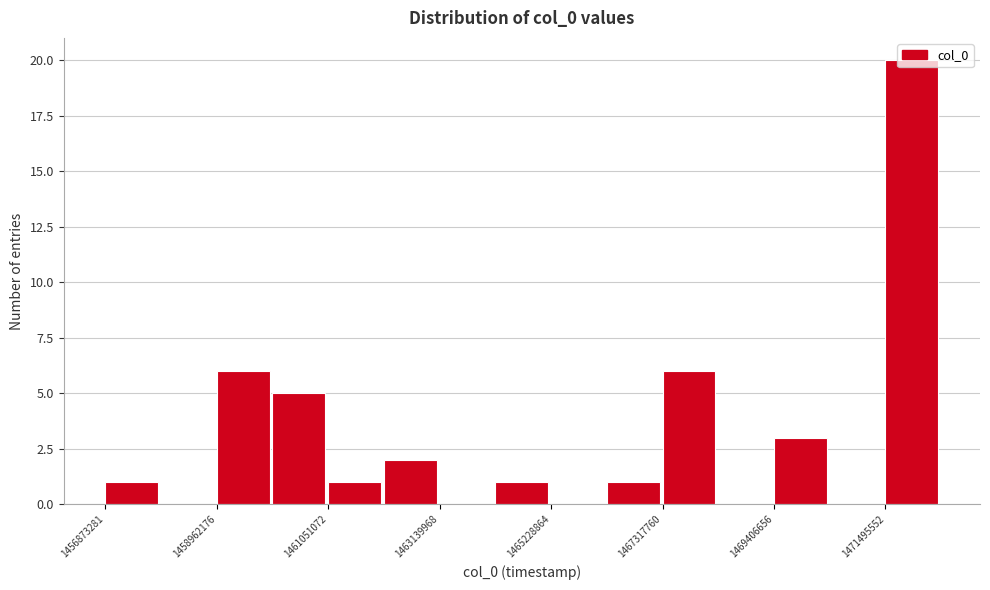

Around what value on the x-axis is the tallest bar? Give the approximate position of its centre, as read against the axis.

1472000000